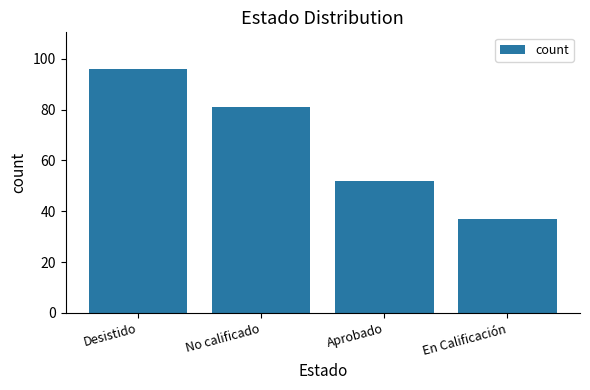

How many data points are less than 81?

2